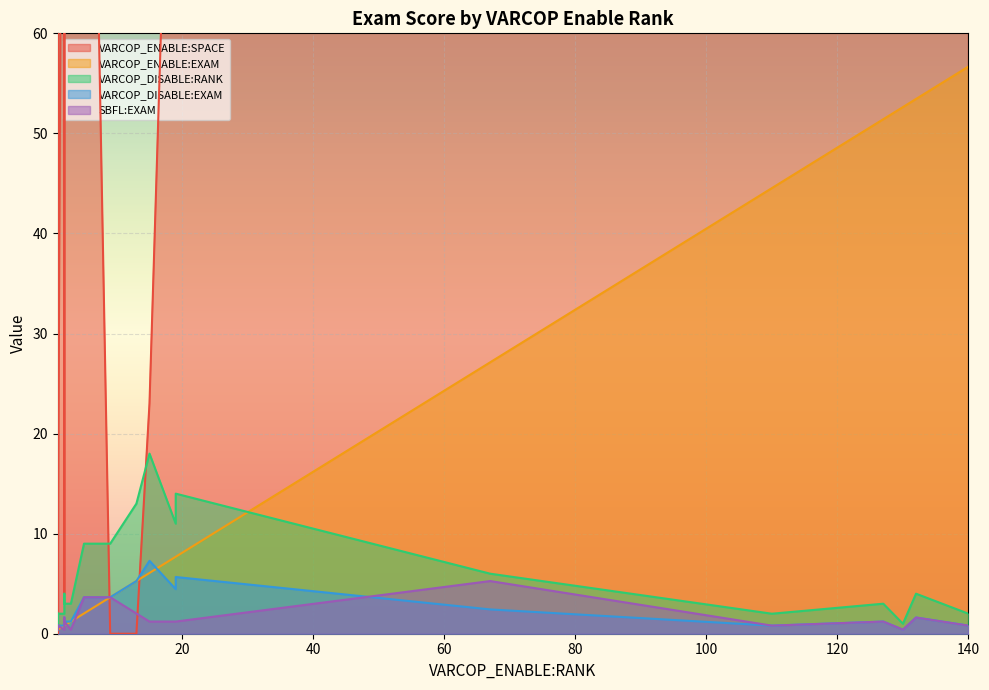

Which series has the largest range (max minus min)?

VARCOP_ENABLE:SPACE